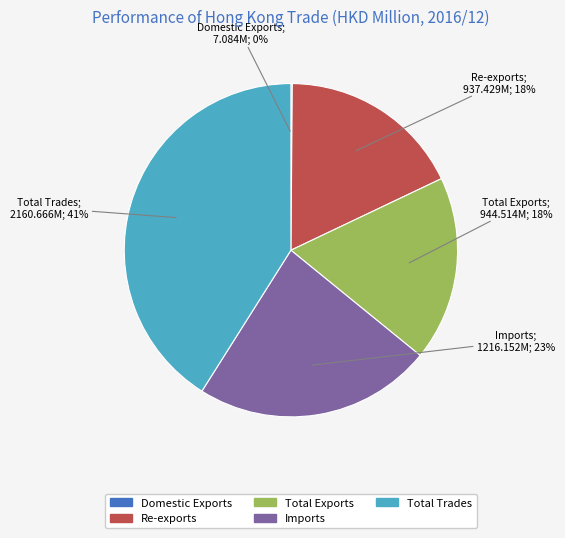

What percentage is the Re-exports slice, to the nearest percent?

18%